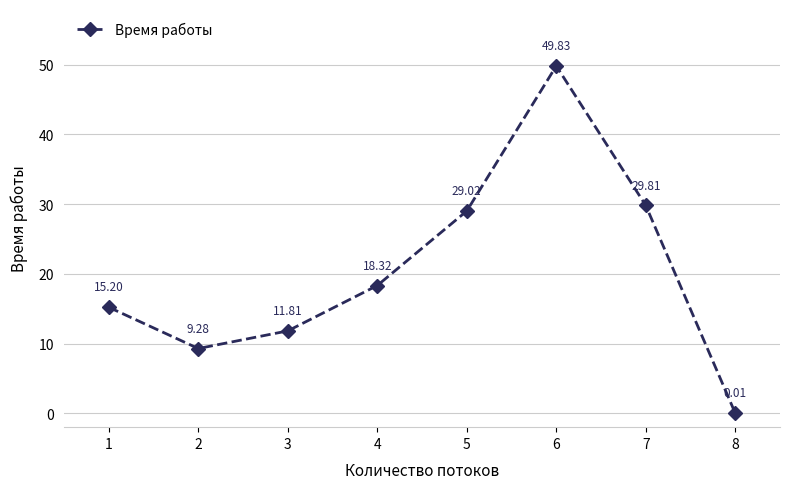

What is the average value?

20.4